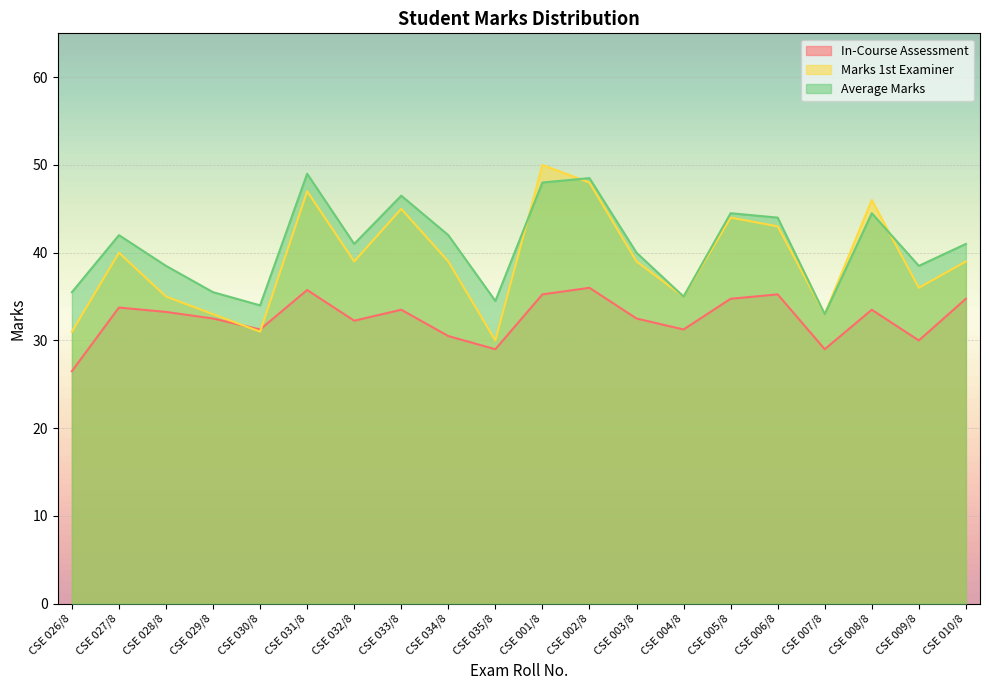

Read the Marks 1st Examiner value at CSE 002/8.

48.0